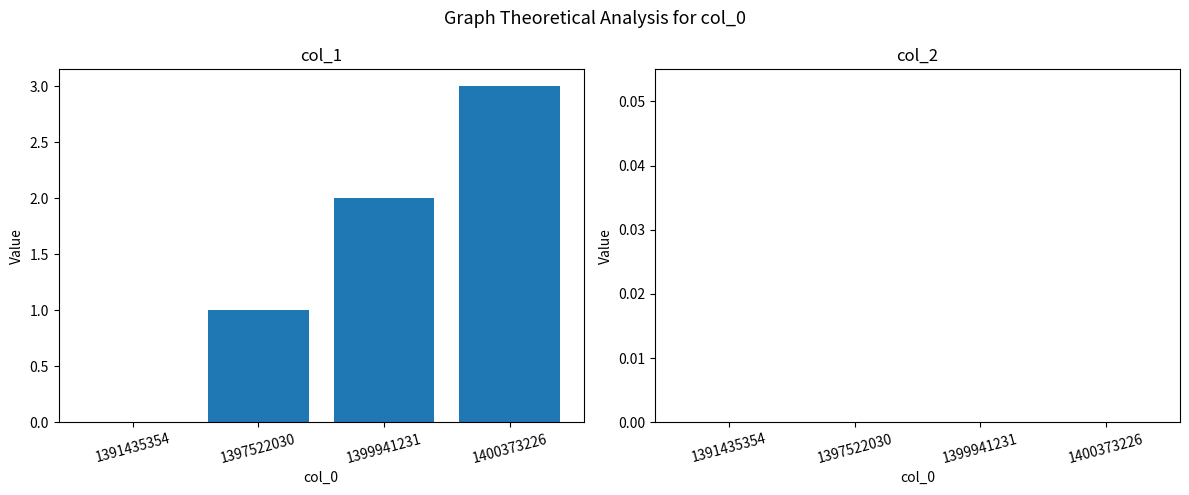

Are the bars grouped side by side (vs. stacked)?

No